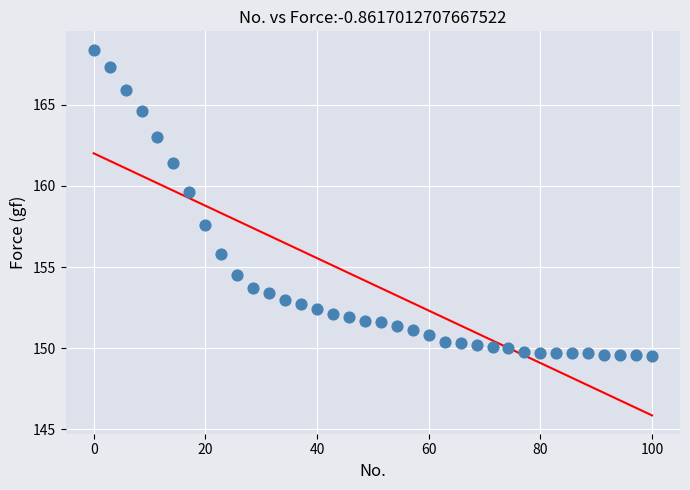

What is the range of X values (max minus min)?

100.0